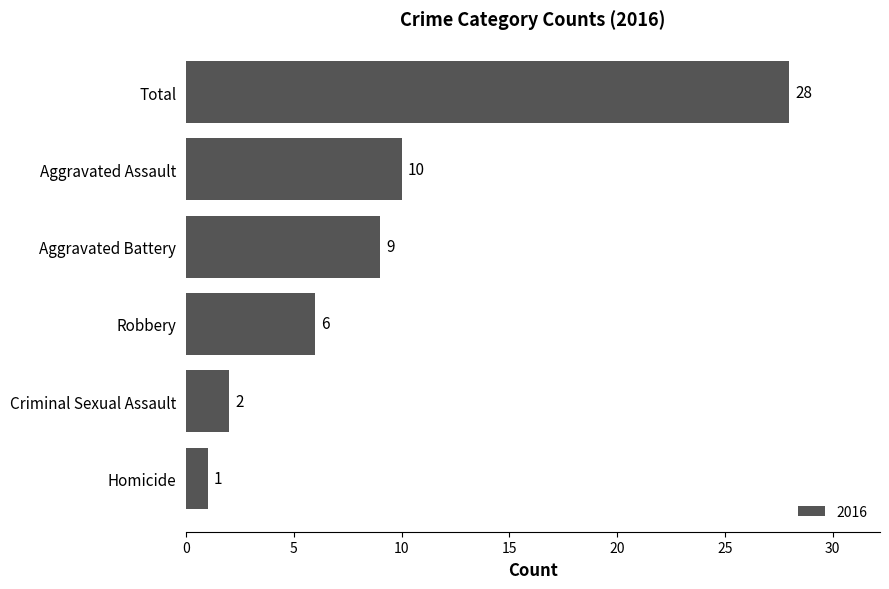

Rank the categories by value from highest to lowest.

Total, Aggravated Assault, Aggravated Battery, Robbery, Criminal Sexual Assault, Homicide